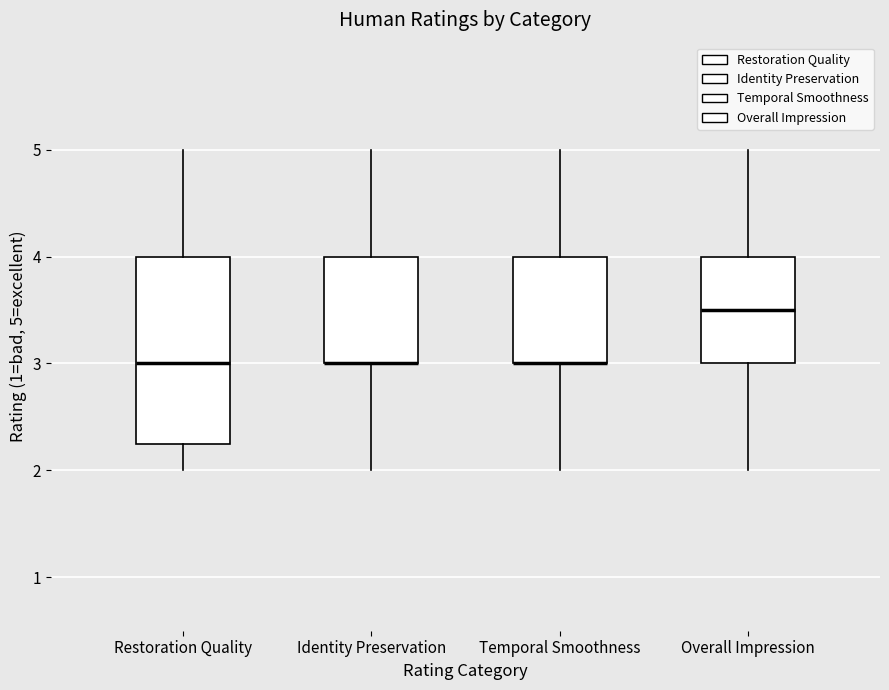

Reading left to right, read every box against the y-axis: the position of its median line, the range the box covers, and the ends of its whiskers. The values are not printed on the chart, so give them approximately, as read against the axis.

Restoration Quality: median 3.0, box 2.3 to 4.0, whiskers 2.0 to 5.0
Identity Preservation: median 3.0 (drawn on the box's lower edge), box 3.0 to 4.0, whiskers 2.0 to 5.0
Temporal Smoothness: median 3.0 (drawn on the box's lower edge), box 3.0 to 4.0, whiskers 2.0 to 5.0
Overall Impression: median 3.5, box 3.0 to 4.0, whiskers 2.0 to 5.0